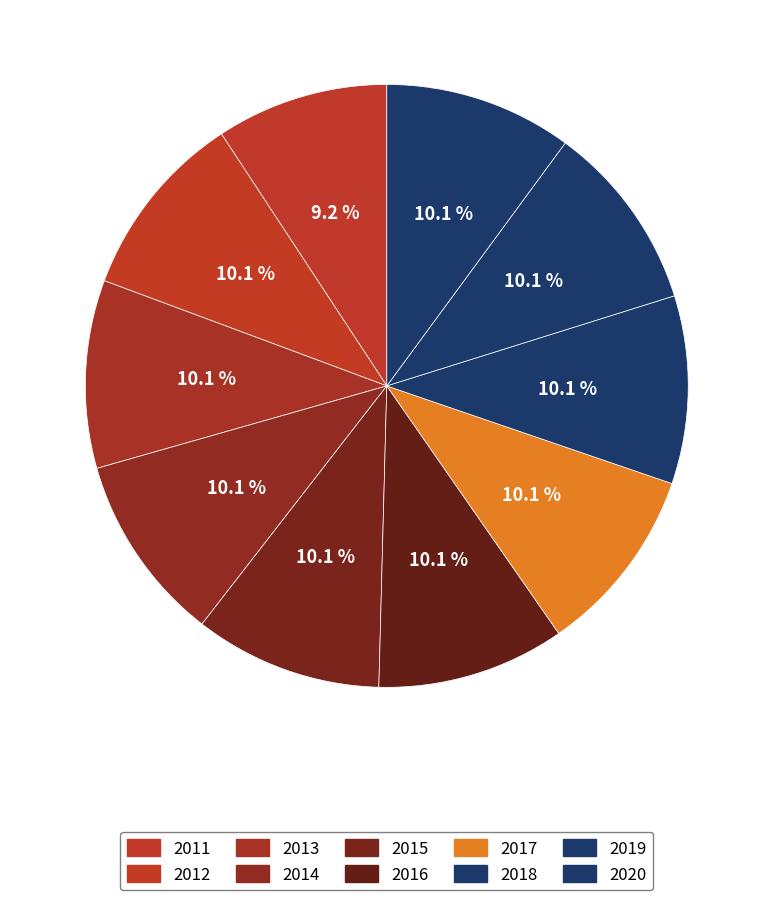

True or false: 2014 accounts for 1% of the total.

False